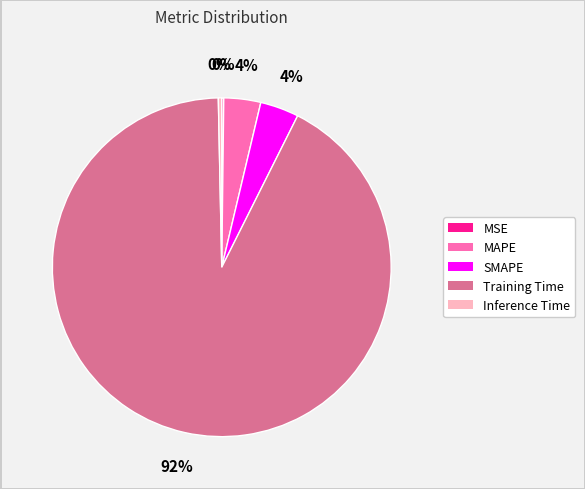

Is it true that MAPE is 10% of the pie?

False